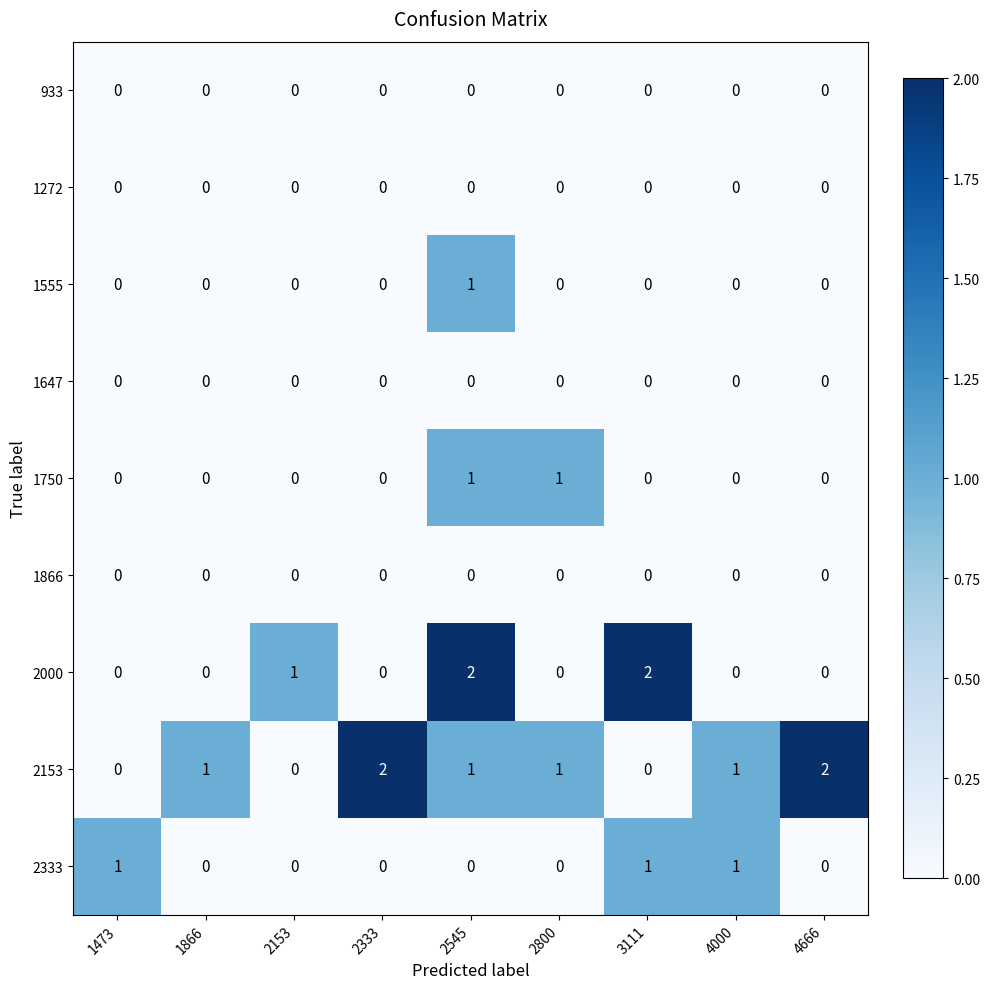

The value of 2153 at 2333 is 3. True or false?

False